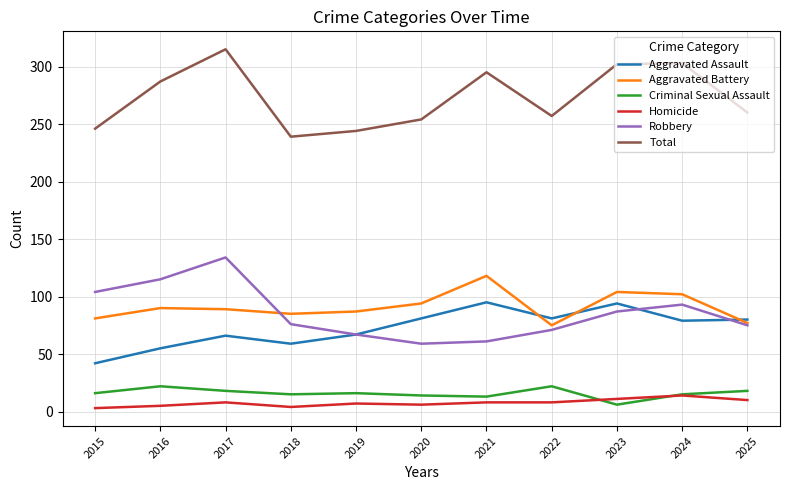

What is the maximum value for Homicide?

14